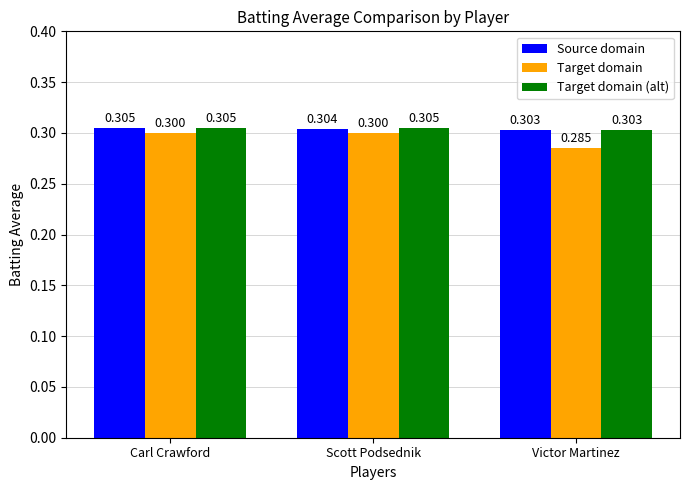

The Source domain series shows 0.3 at Carl Crawford. True or false?

True